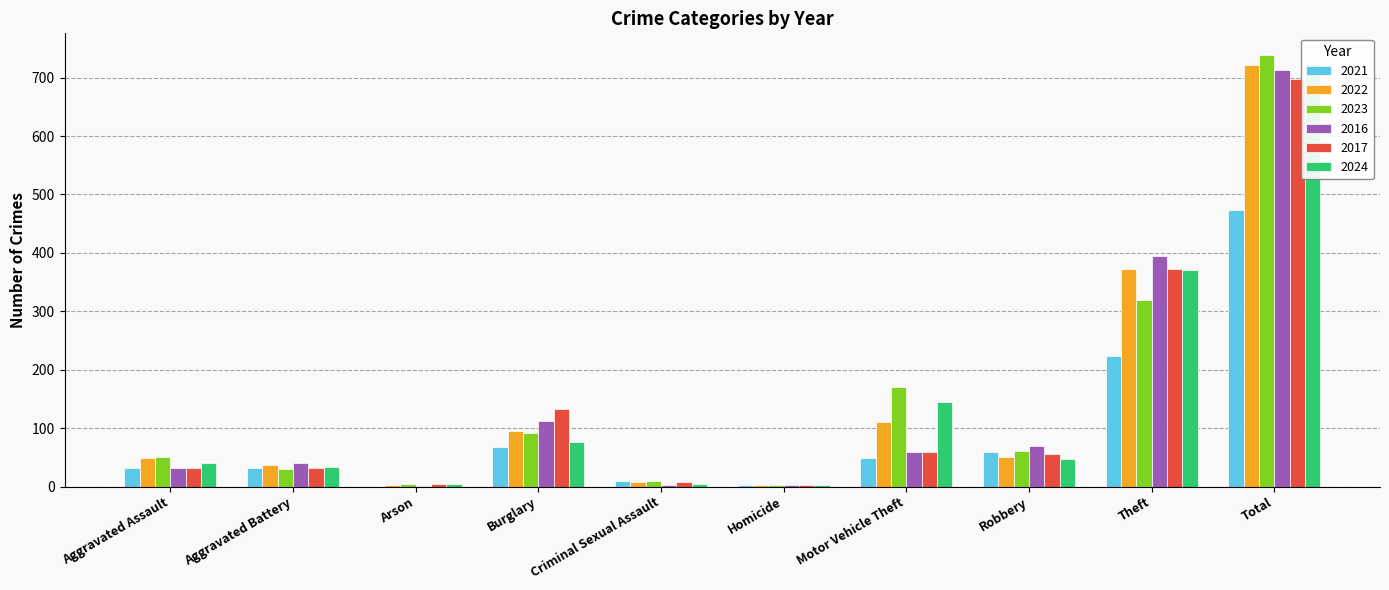

Which category has the lowest value in the 2024 series?

Homicide